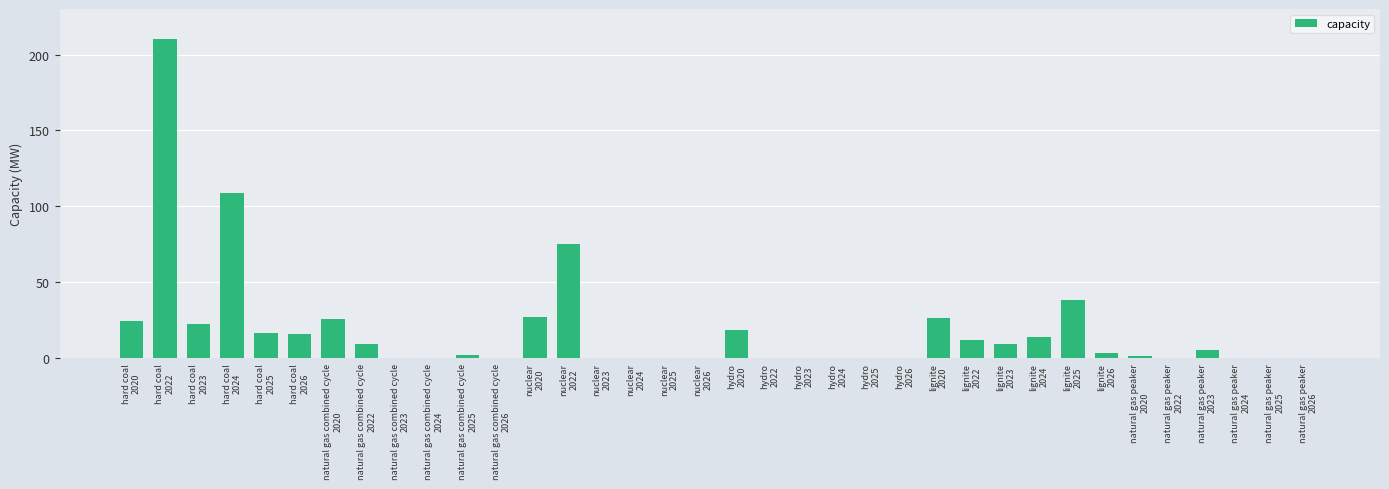

What is the sum of all values?

663.7